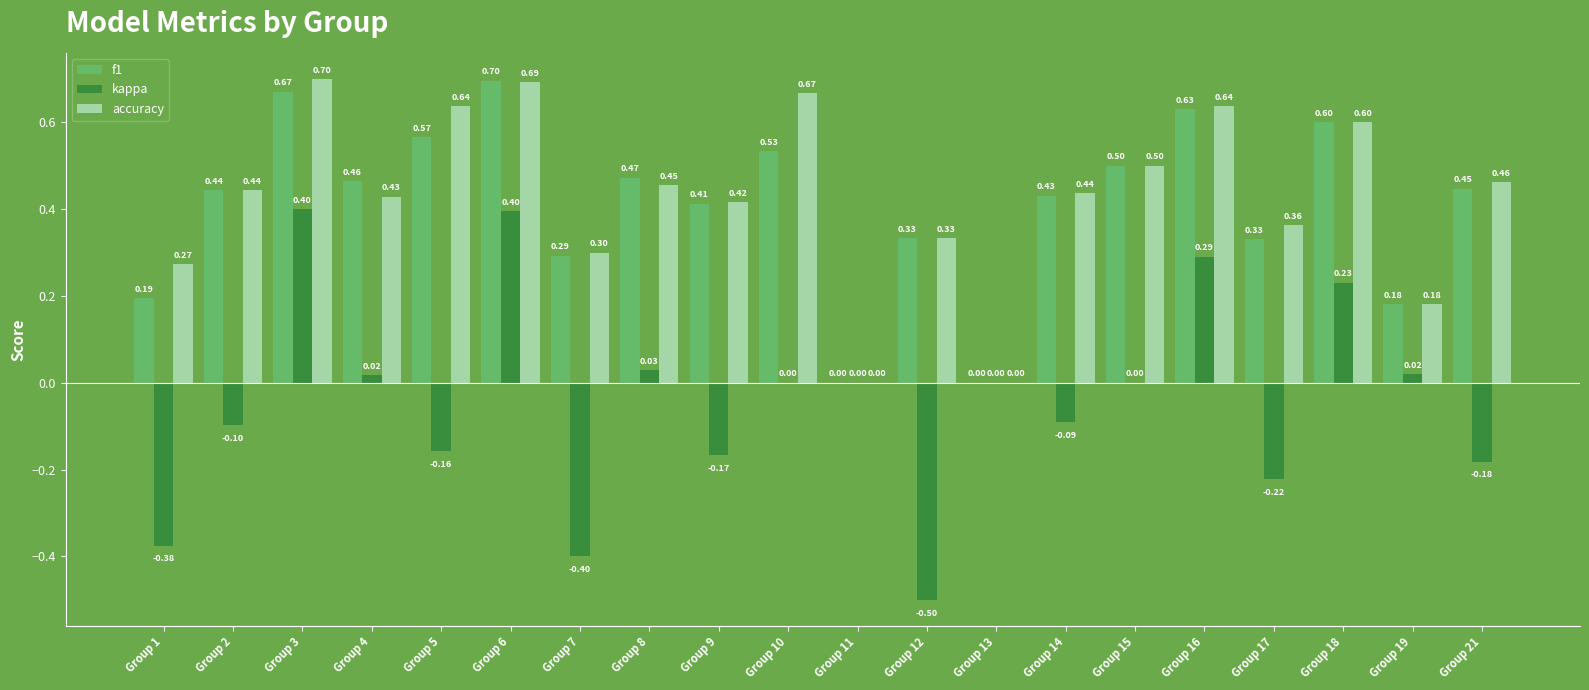

Which series has the widest spread of values?

kappa